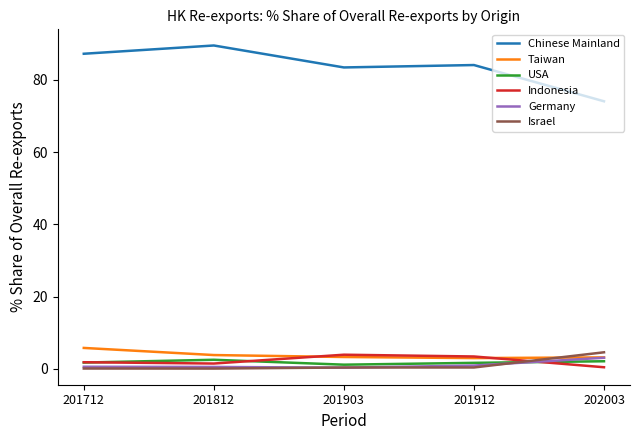

Which series has the largest total across all categories?

Chinese Mainland